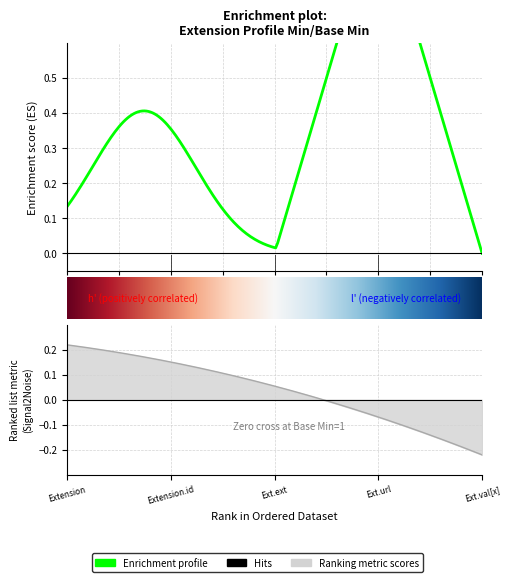

True or false: the data shows 0 at 0.

True